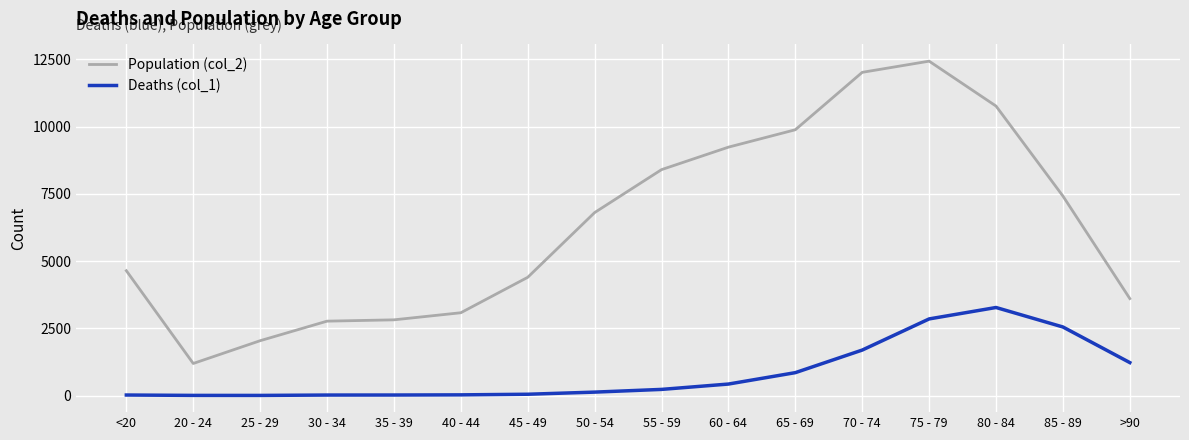

The Deaths (col_1) series shows 602 at 75 - 79. True or false?

False